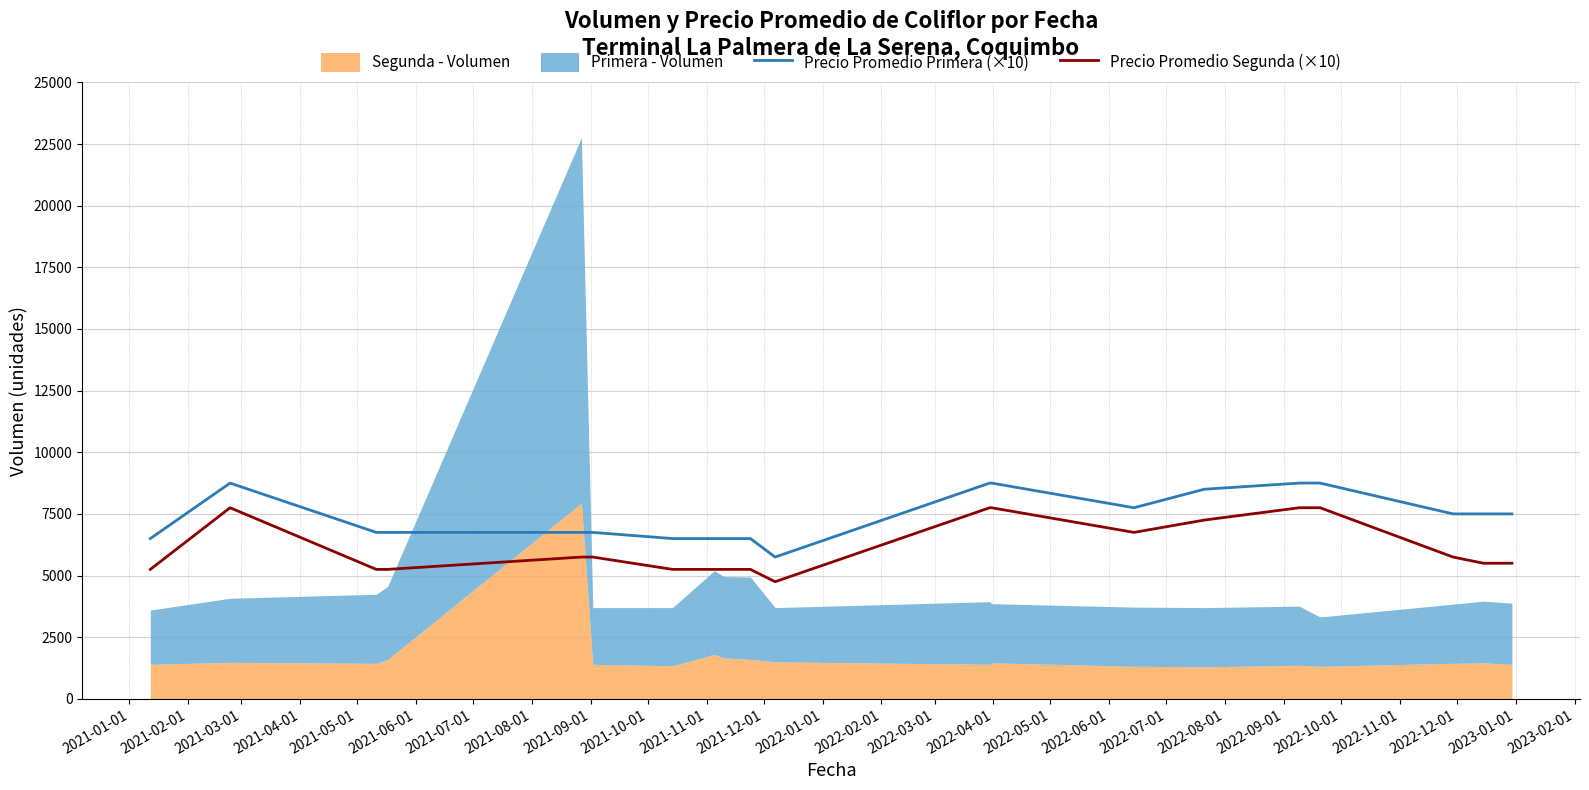

What is the maximum value for Precio Promedio Primera (×10)?

8750